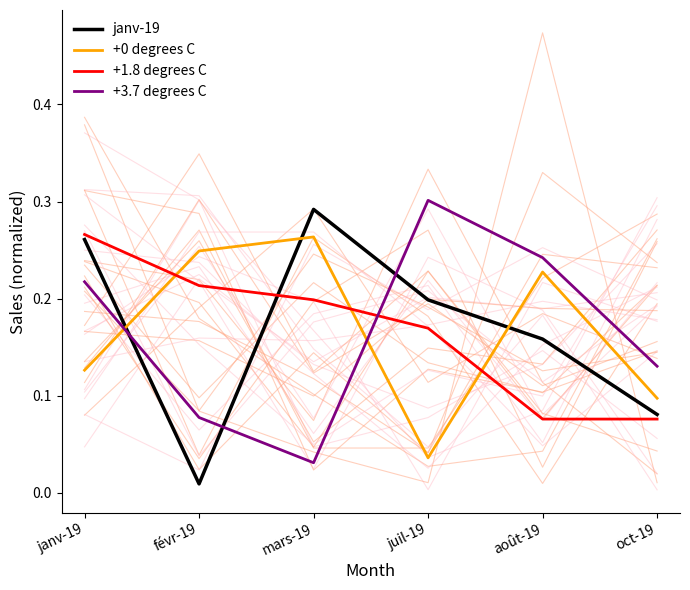

Which series has the widest spread of values?

janv-19